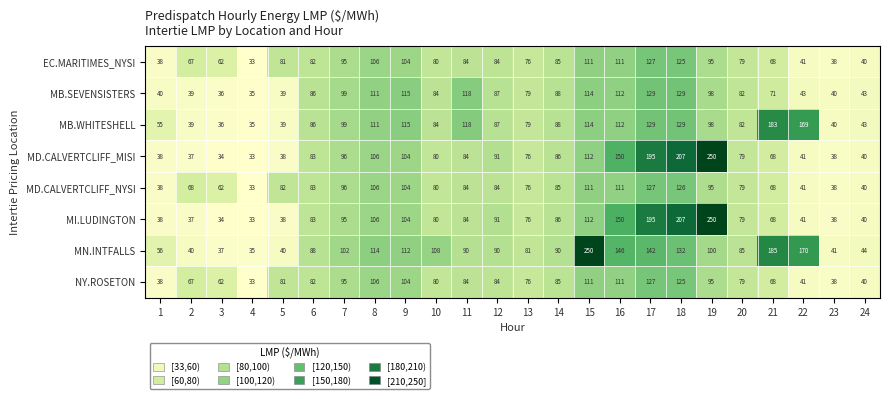

What is the difference between the maximum and minimum values in the MD.CALVERTCLIFF_MISI series?

217